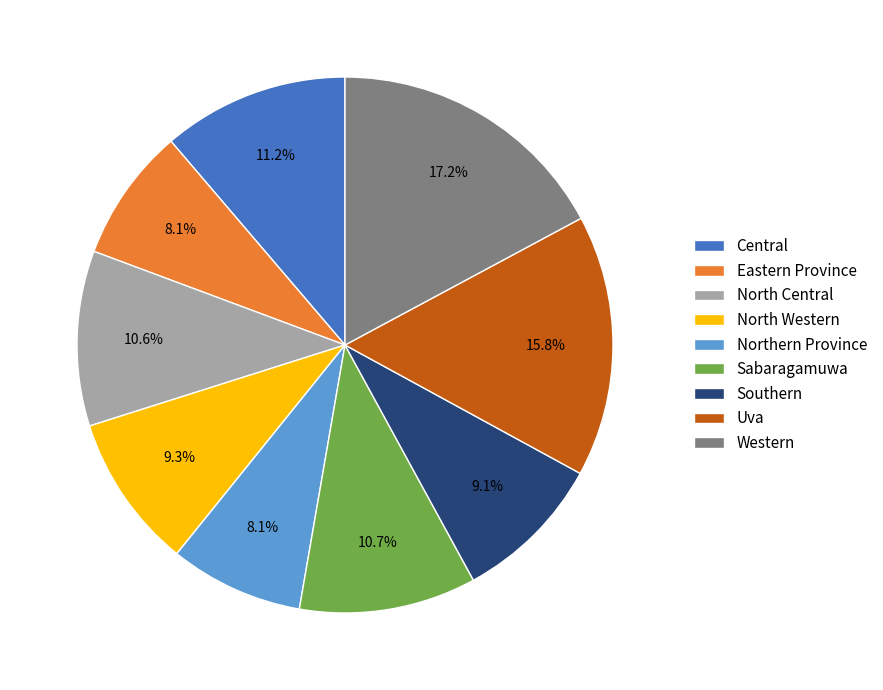

Is there any slice that represents more than half of the pie?

No